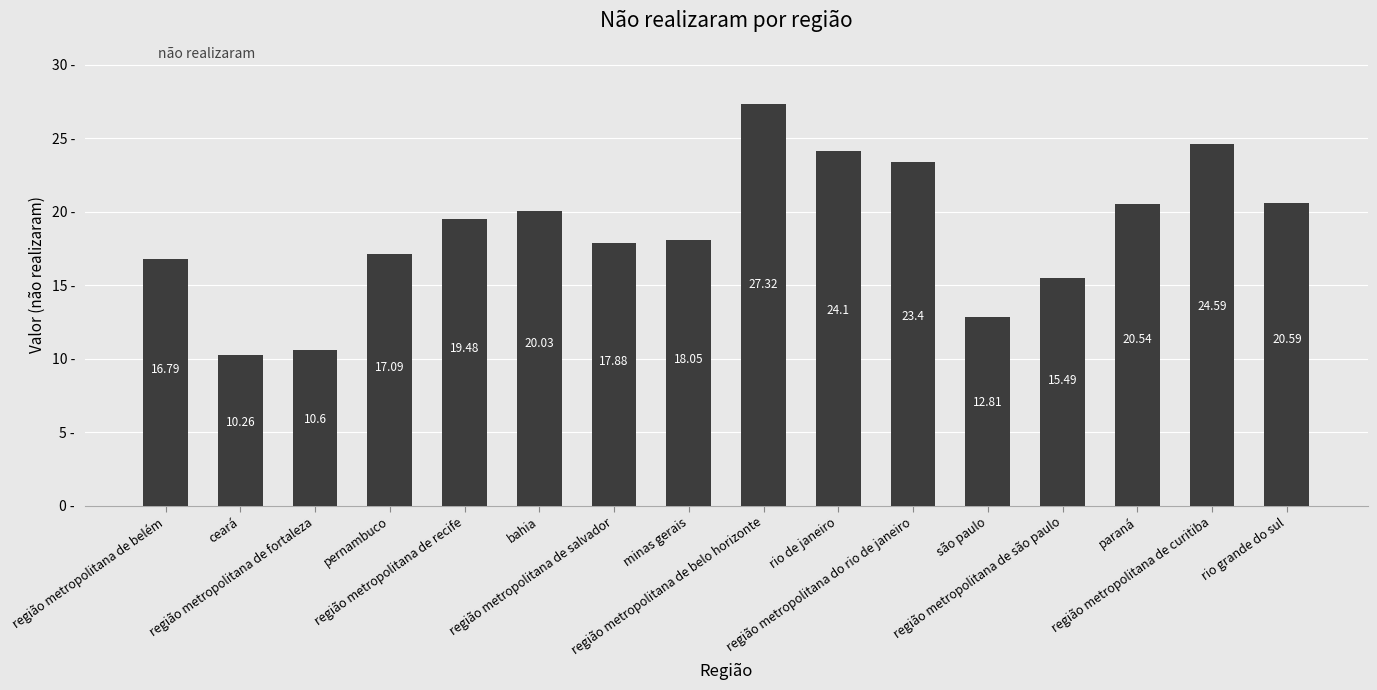

Reading right to left, what are all the values shown in this chart?

20.6	24.6	20.5	15.5	12.8	23.4	24.1	27.3	18.1	17.9	20.0	19.5	17.1	10.6	10.3	16.8